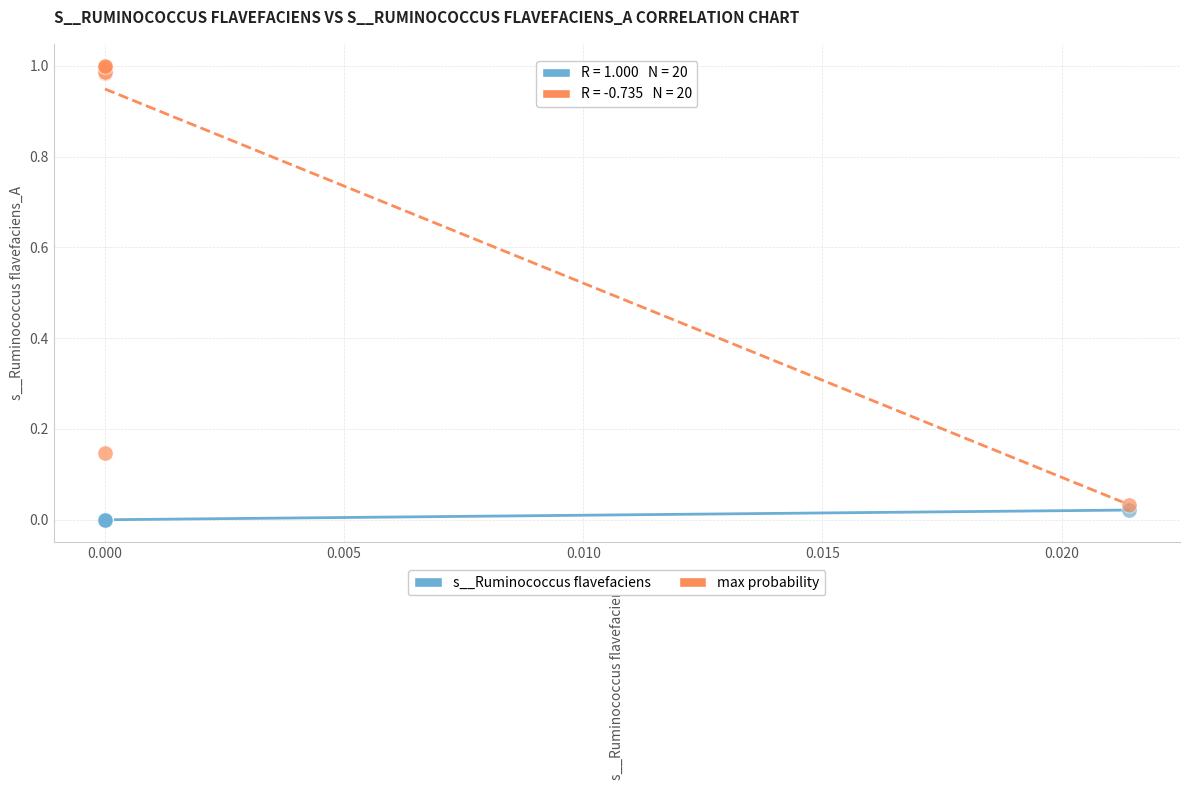

Which series has the widest spread of Y values?

max probability